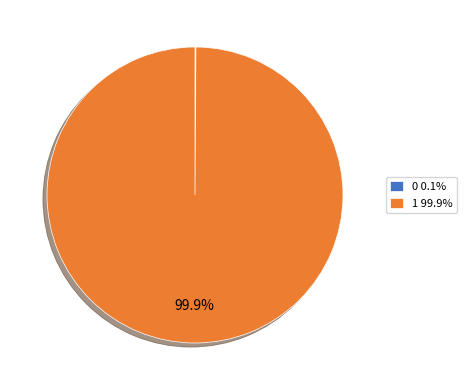

Does any single category account for the majority?

Yes